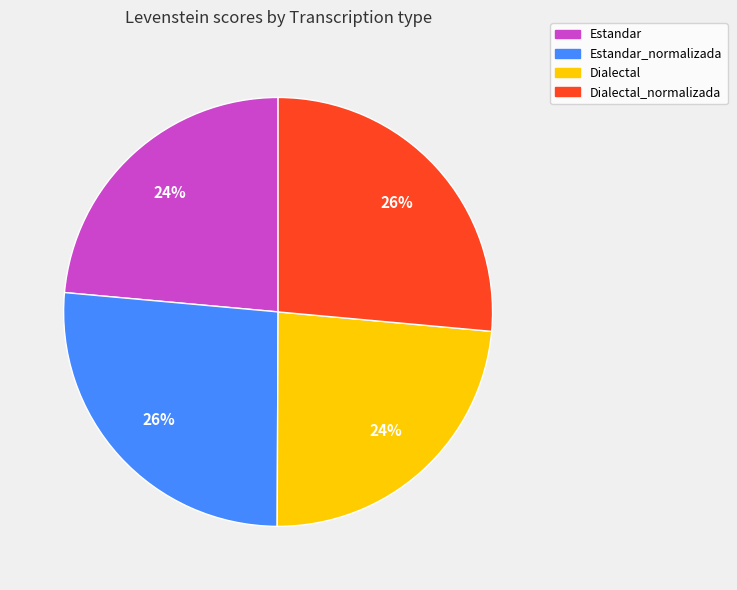

True or false: Dialectal_normalizada accounts for 26% of the total.

True